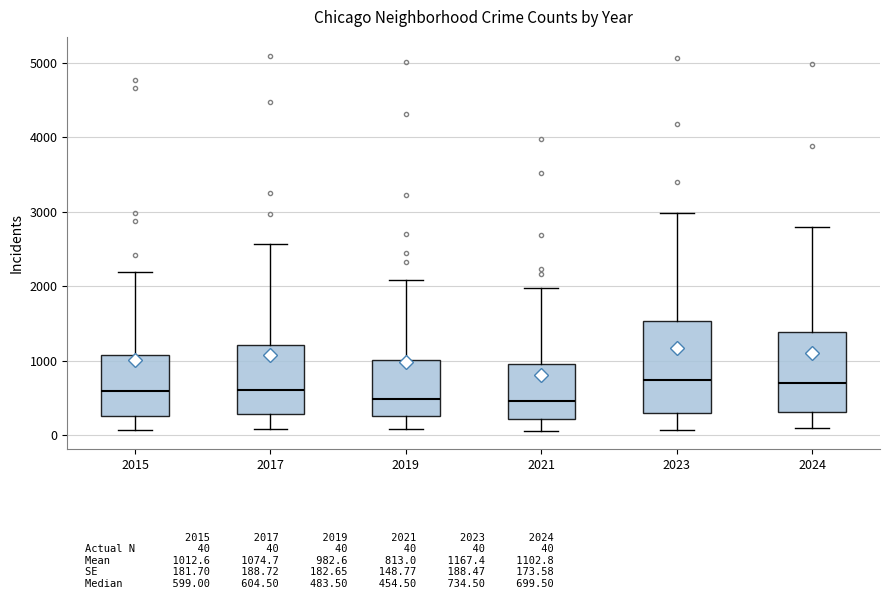

Reading left to right, read every box against the y-axis: the position of its median line, the range the box covers, and the ends of its whiskers. The values are not printed on the chart, so give them approximately, as read against the axis.

2015: median 600, box 300 to 1100, whiskers 100 to 2200
2017: median 600, box 300 to 1200, whiskers 100 to 2600
2019: median 500, box 300 to 1000, whiskers 100 to 2100
2021: median 500, box 200 to 900, whiskers 100 to 2000
2023: median 700, box 300 to 1500, whiskers 100 to 3000
2024: median 700, box 300 to 1400, whiskers 100 to 2800